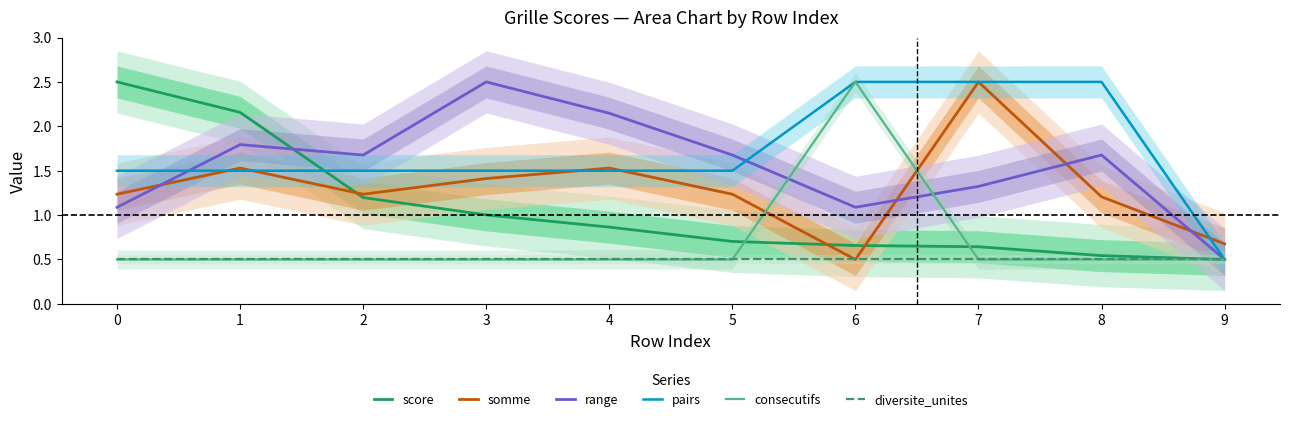

Is this an area chart (filled region under the line)?

No